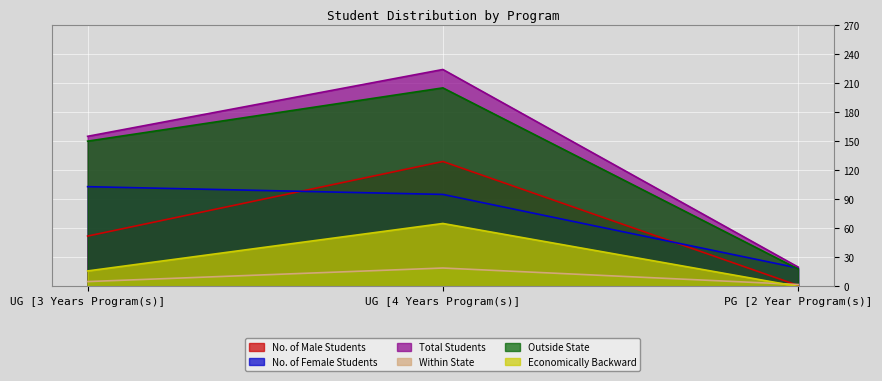

Which series has the largest total across all categories?

Total Students